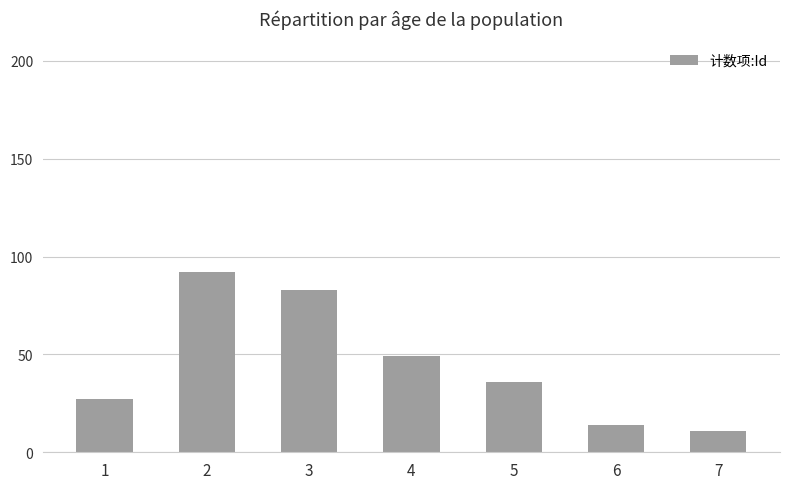

Read the value at 5.

36